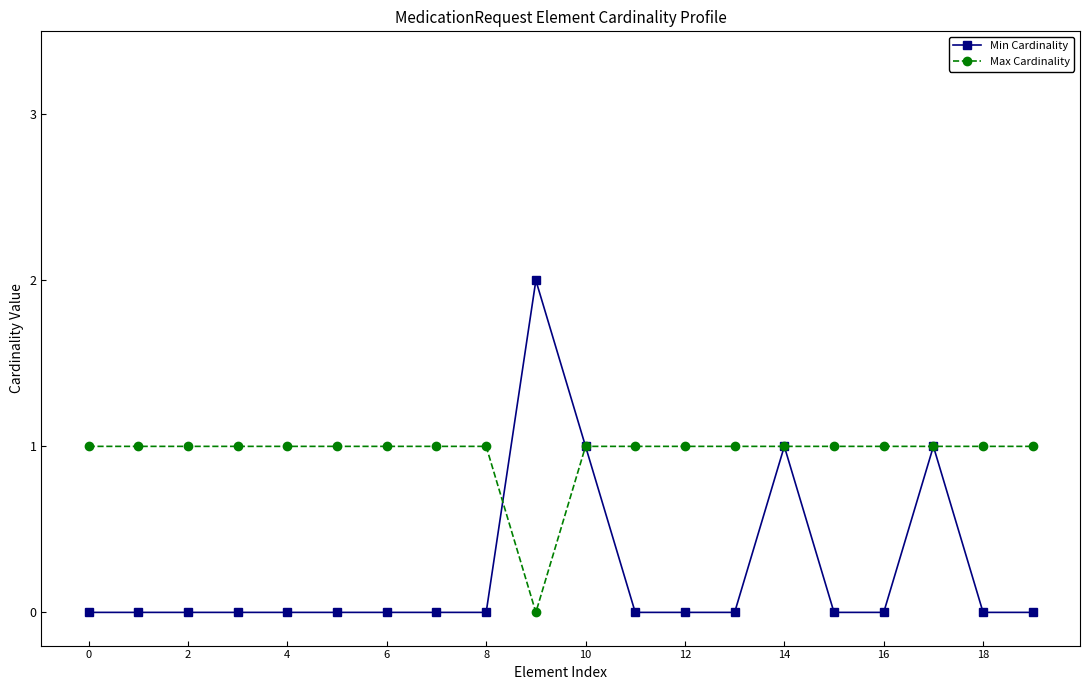

Which series has the largest range (max minus min)?

Min Cardinality